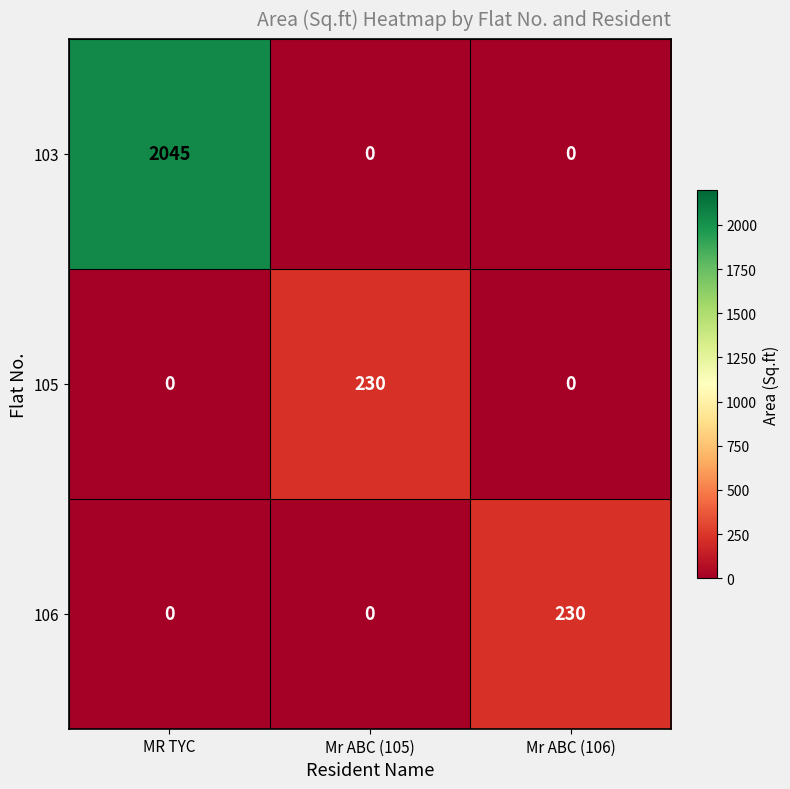

What is the average value of the 103 series?

682